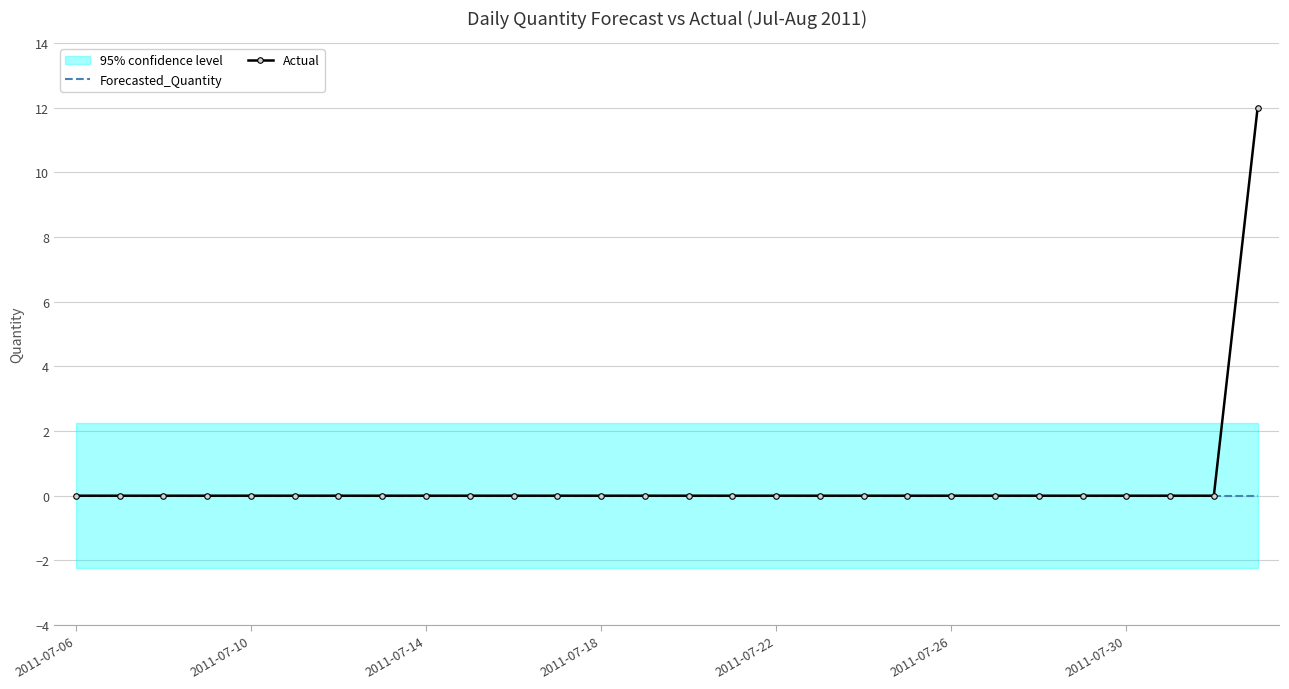

What is the highest value of the Actual series?

12